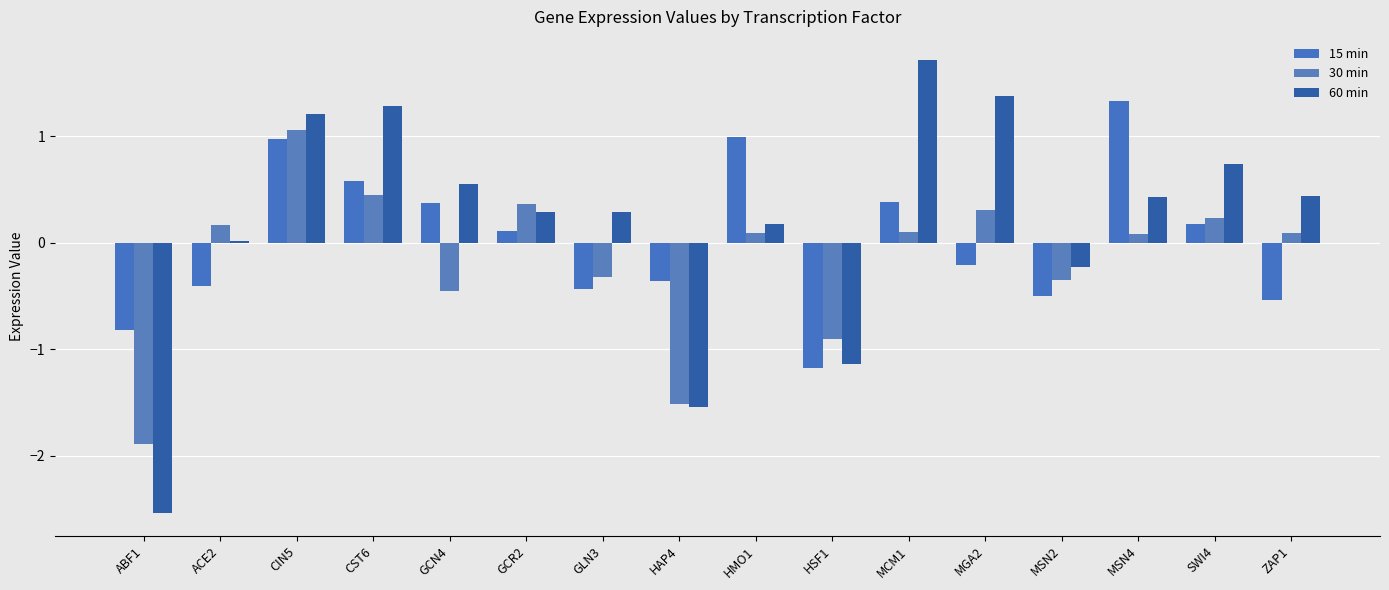

Count the number of categories in the chart.

16